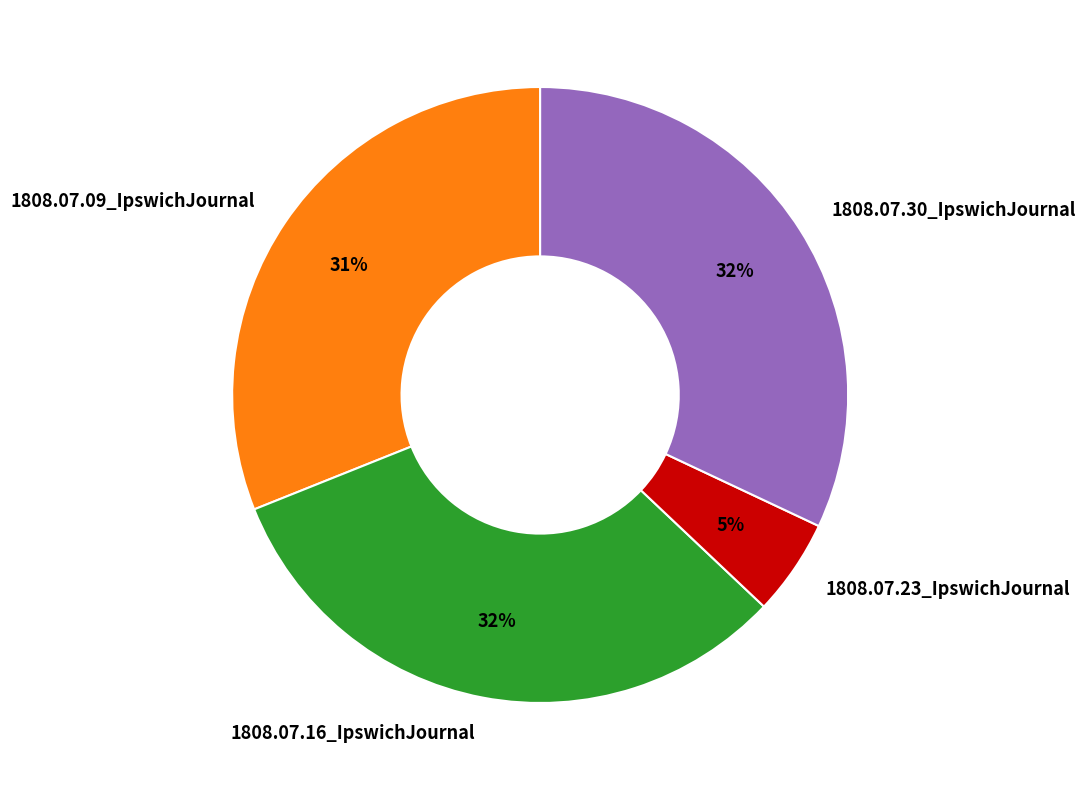

Count the number of slices in the pie.

4